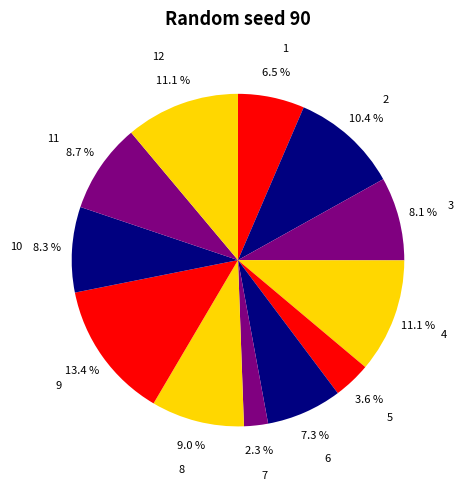

How many slices are in this pie chart?

12